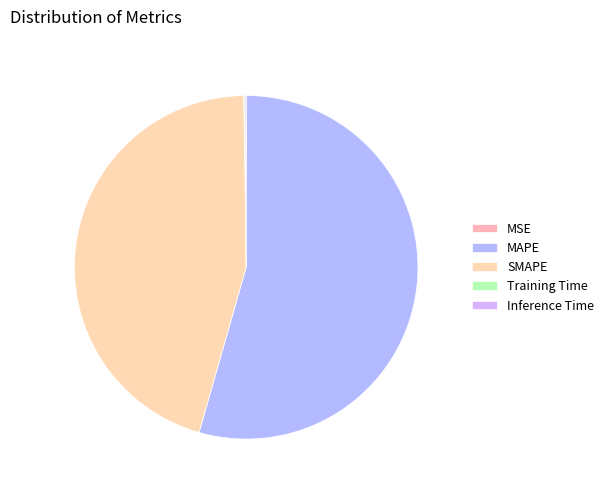

Which has a higher value, SMAPE or MAPE?

MAPE